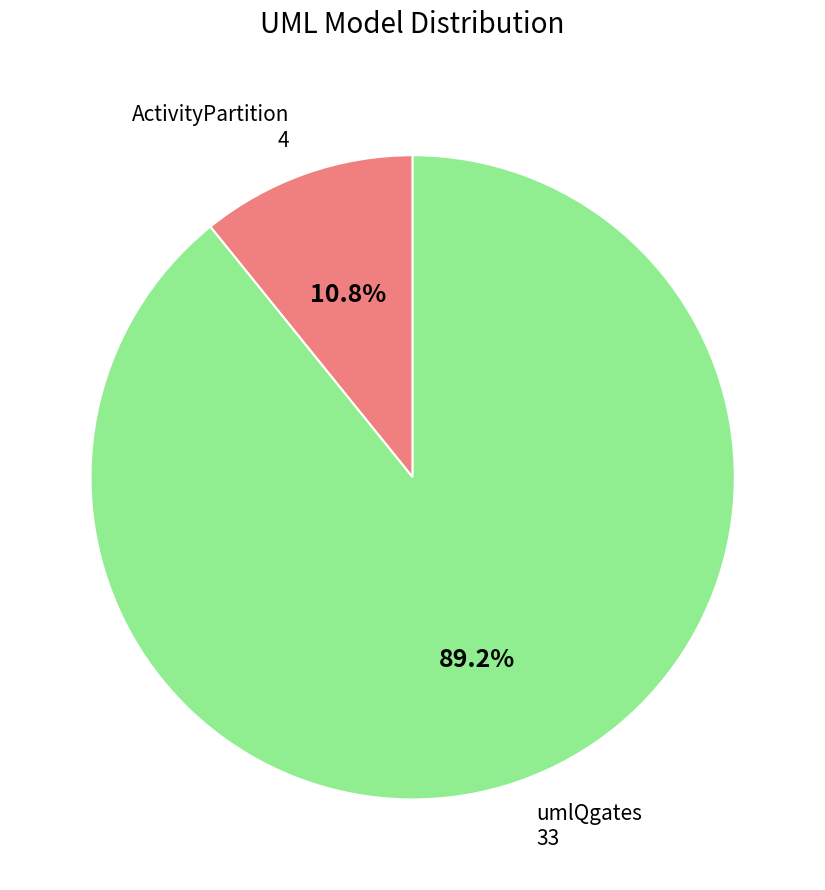

How many segments does this pie chart have?

2